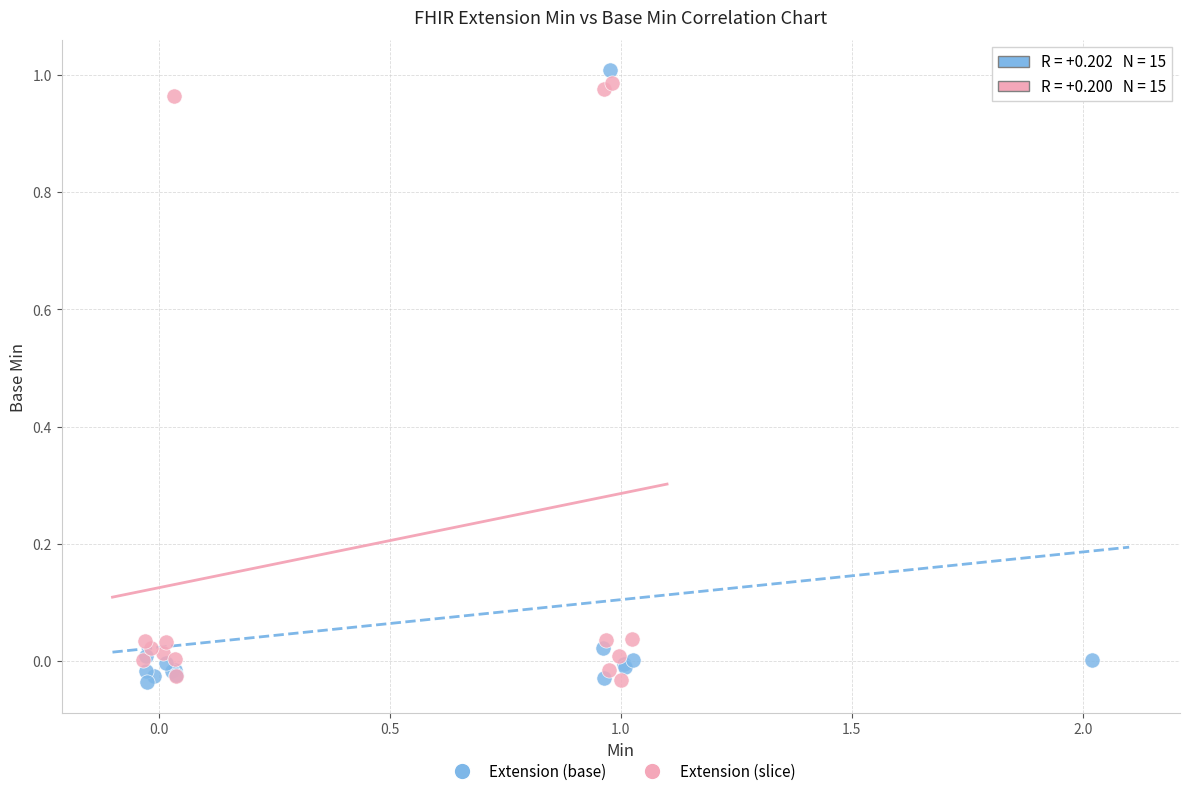

What are all the series names shown in the legend?

Extension (base), Extension (slice)